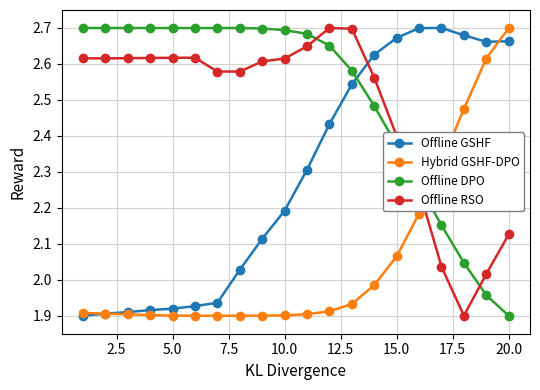

How many times do Offline RSO and Hybrid GSHF-DPO cross each other?

1